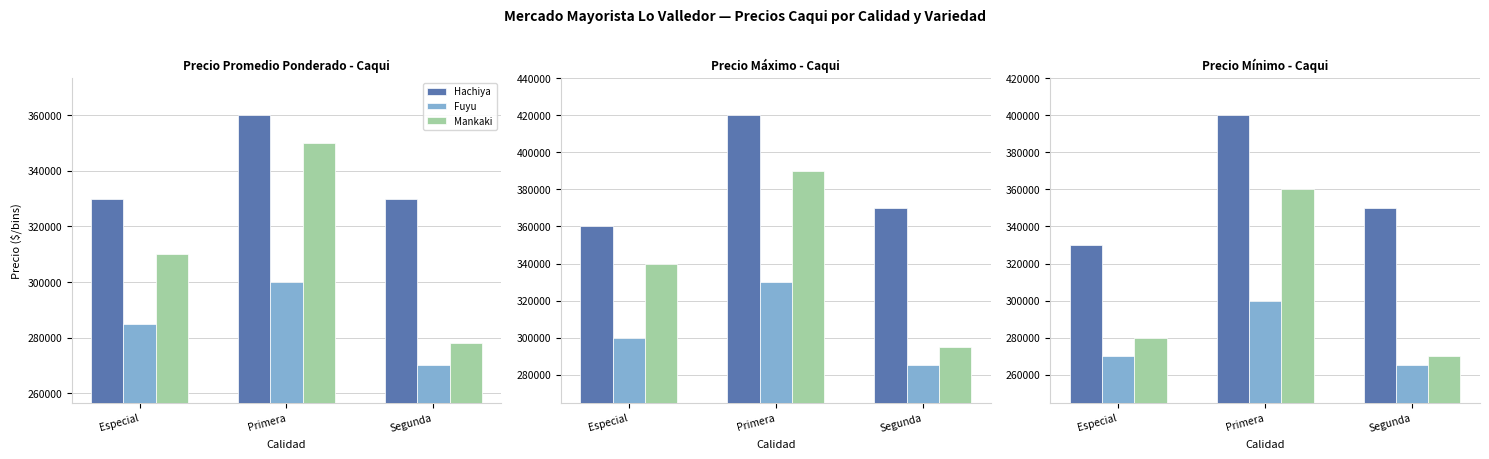

Is it true that Fuyu equals 400857 at Especial?

False